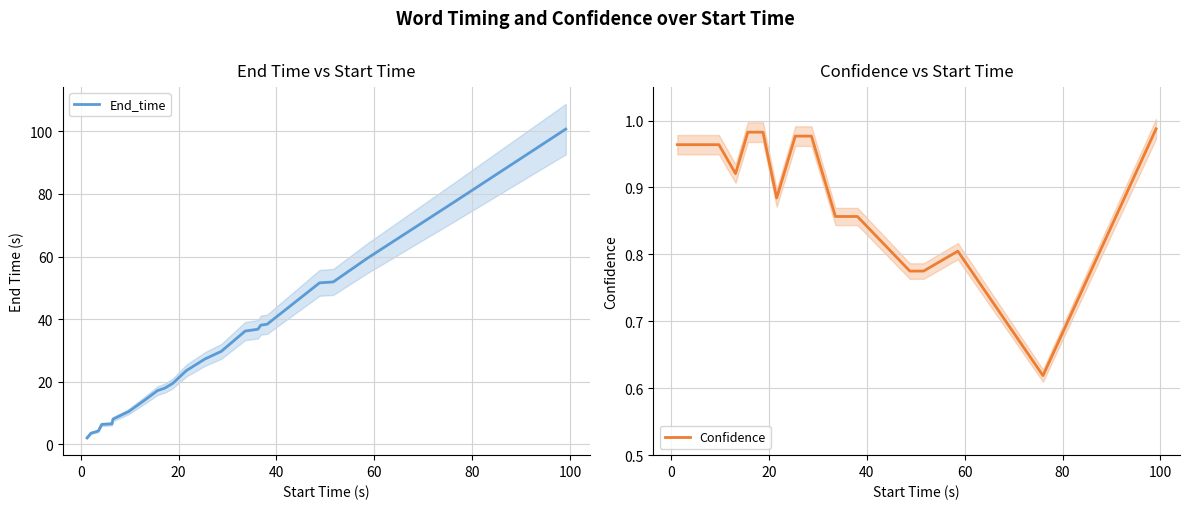

List the series in order of their overall mean, lowest first.

Confidence, End_time